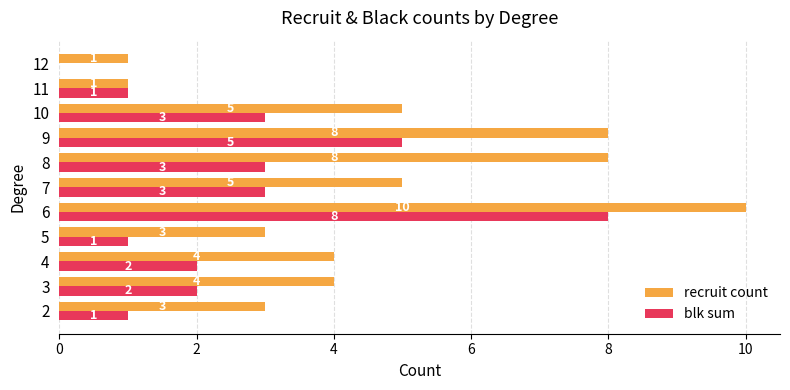

True or false: blk sum has a value of 4 at 12.

False